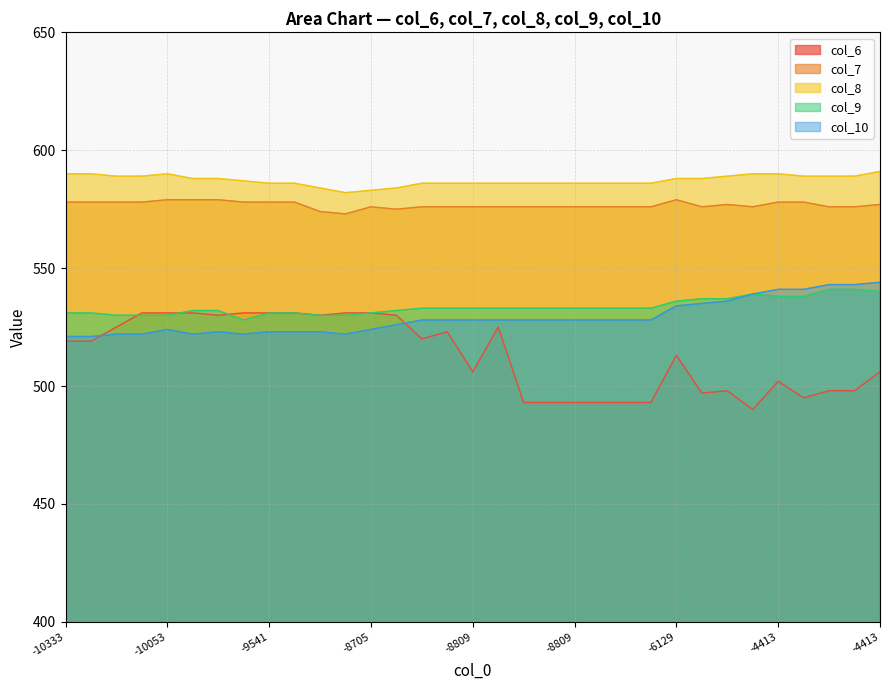

What is the minimum value shown in the chart?

490